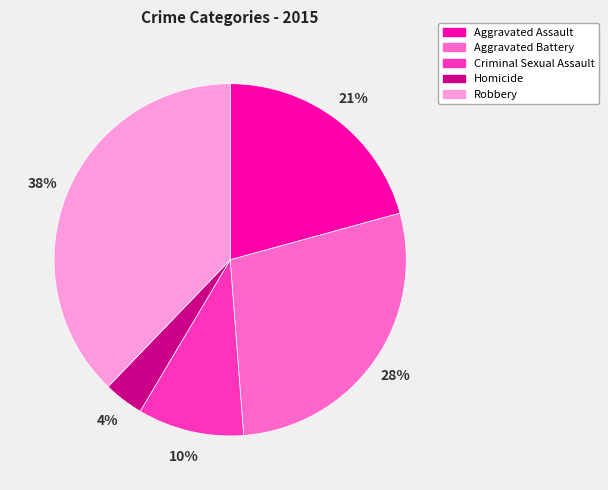

Does Criminal Sexual Assault account for over 50% of the chart?

No